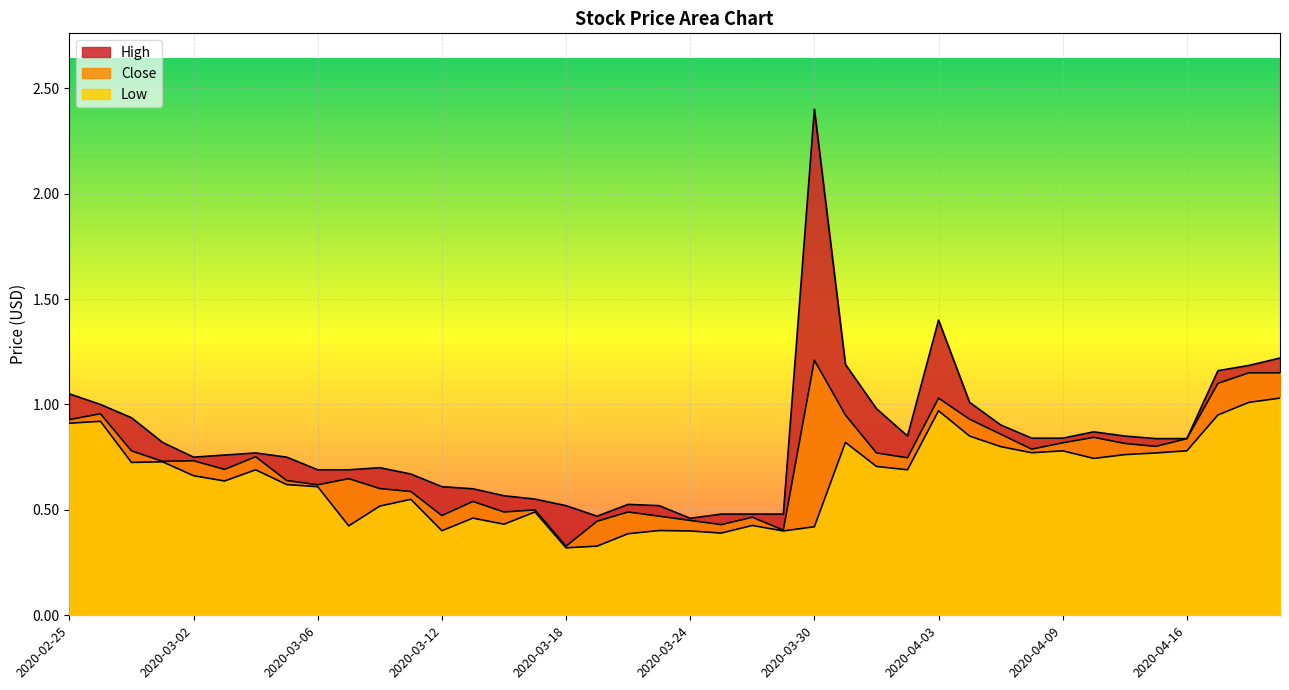

True or false: Close and Low cross at least once.

False